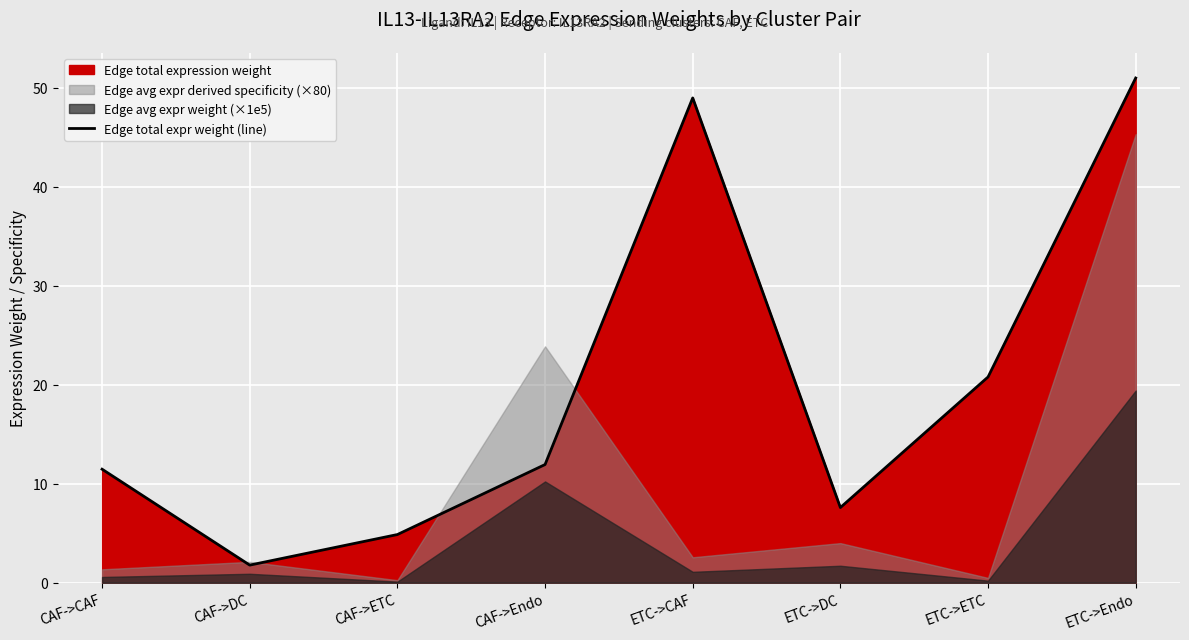

Which has a higher value, CAF->Endo or ETC->CAF?

ETC->CAF